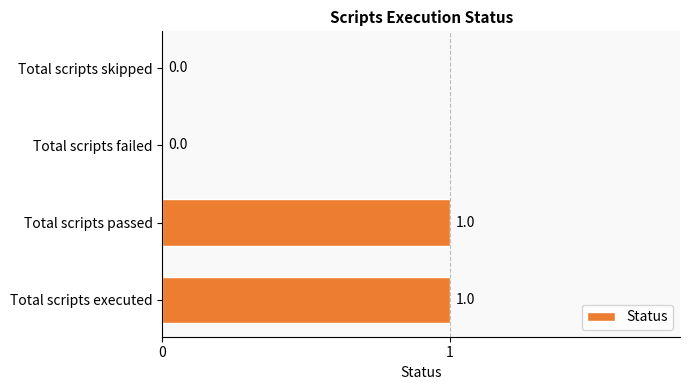

Is it true that the value at Total scripts executed is 1?

True